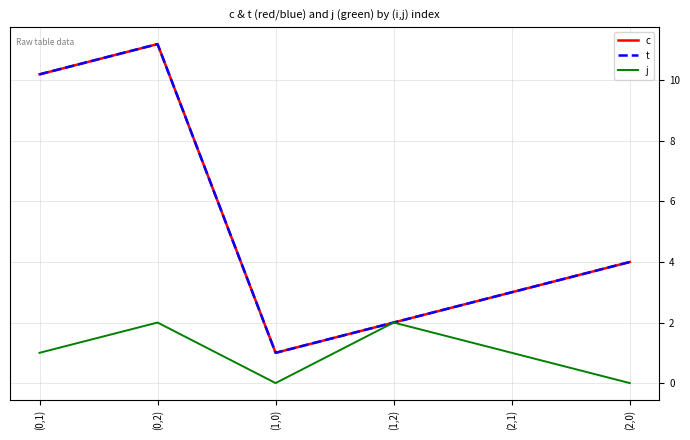

True or false: j and c intersect in this chart.

False